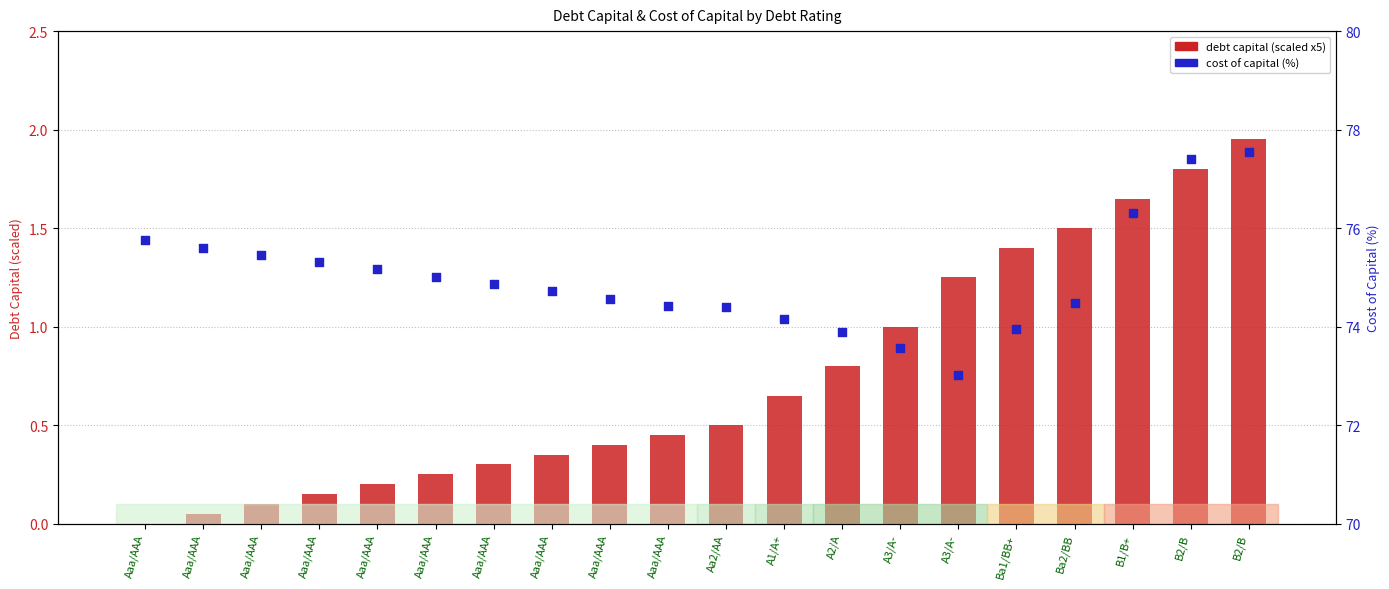

Which series contains the lowest Y value?

debt capital (scaled)